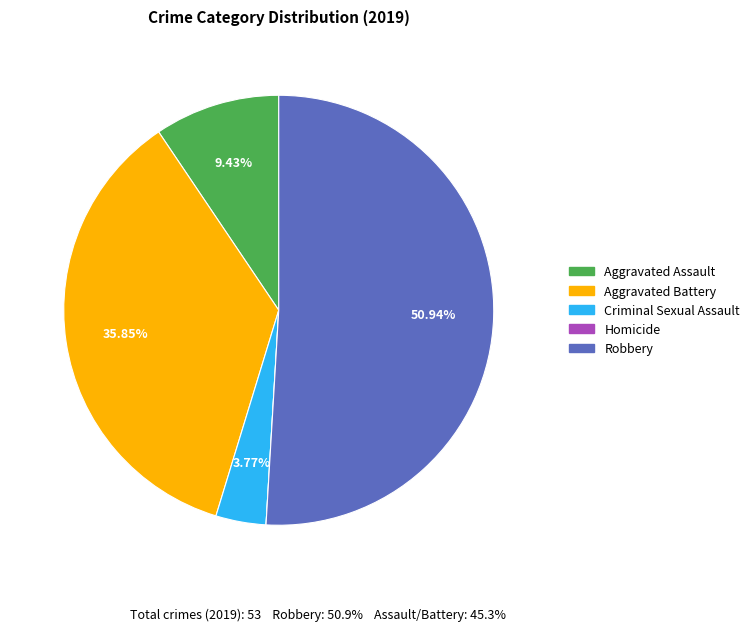

Which has a higher value, Robbery or Criminal Sexual Assault?

Robbery